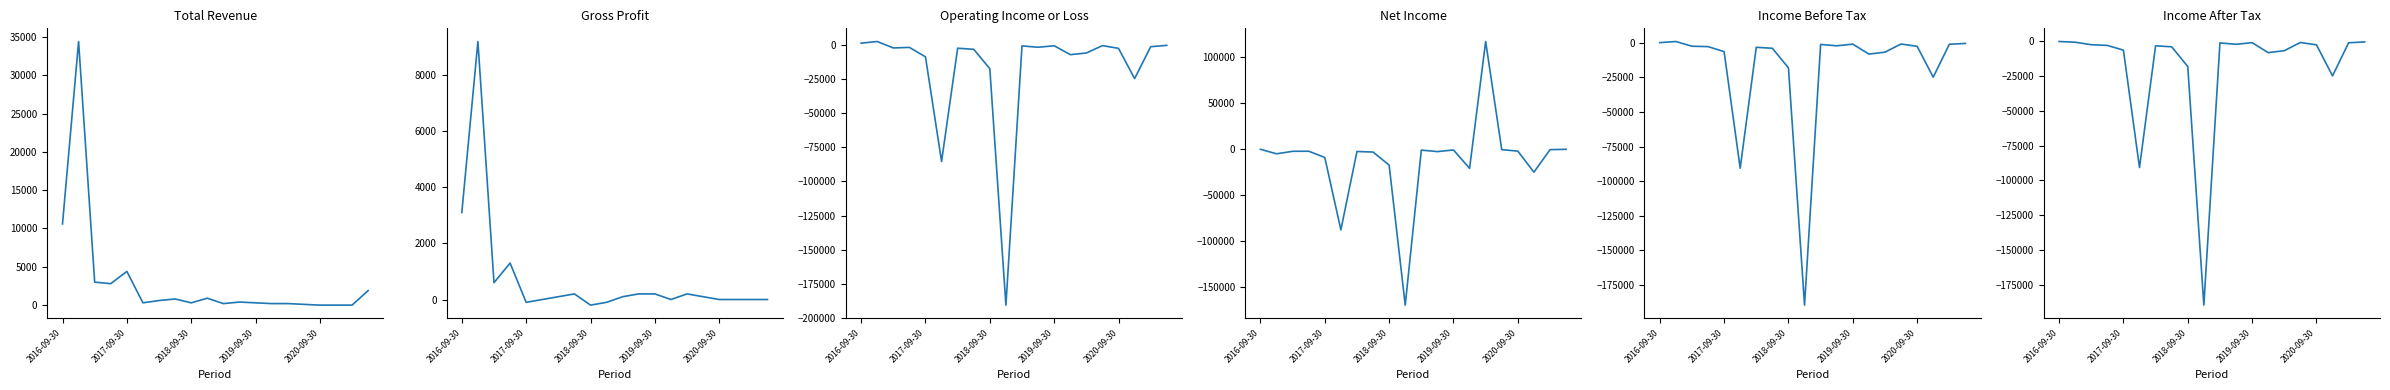

Between 2016-09-30 and 9, which series saw the biggest shift?

Operating Income or Loss